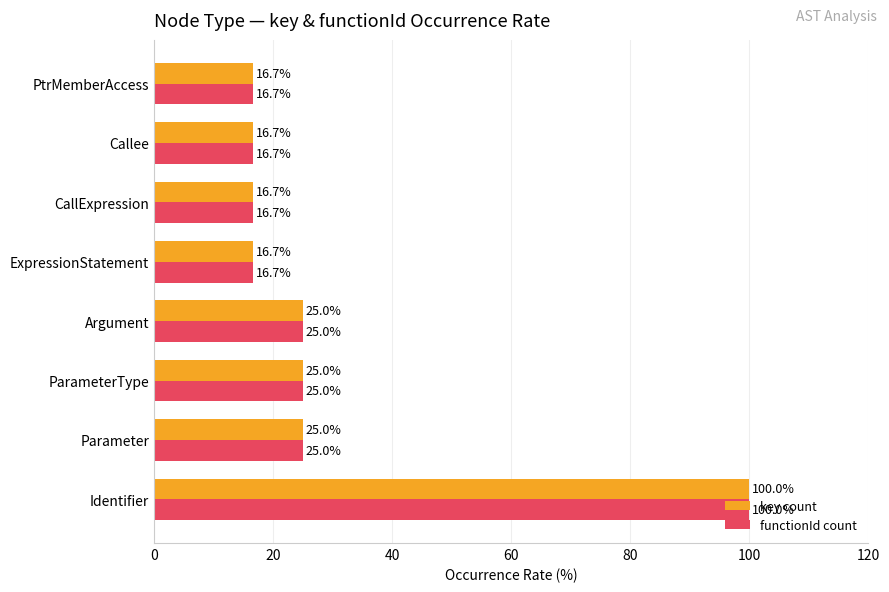

How many categories are shown in the chart?

8